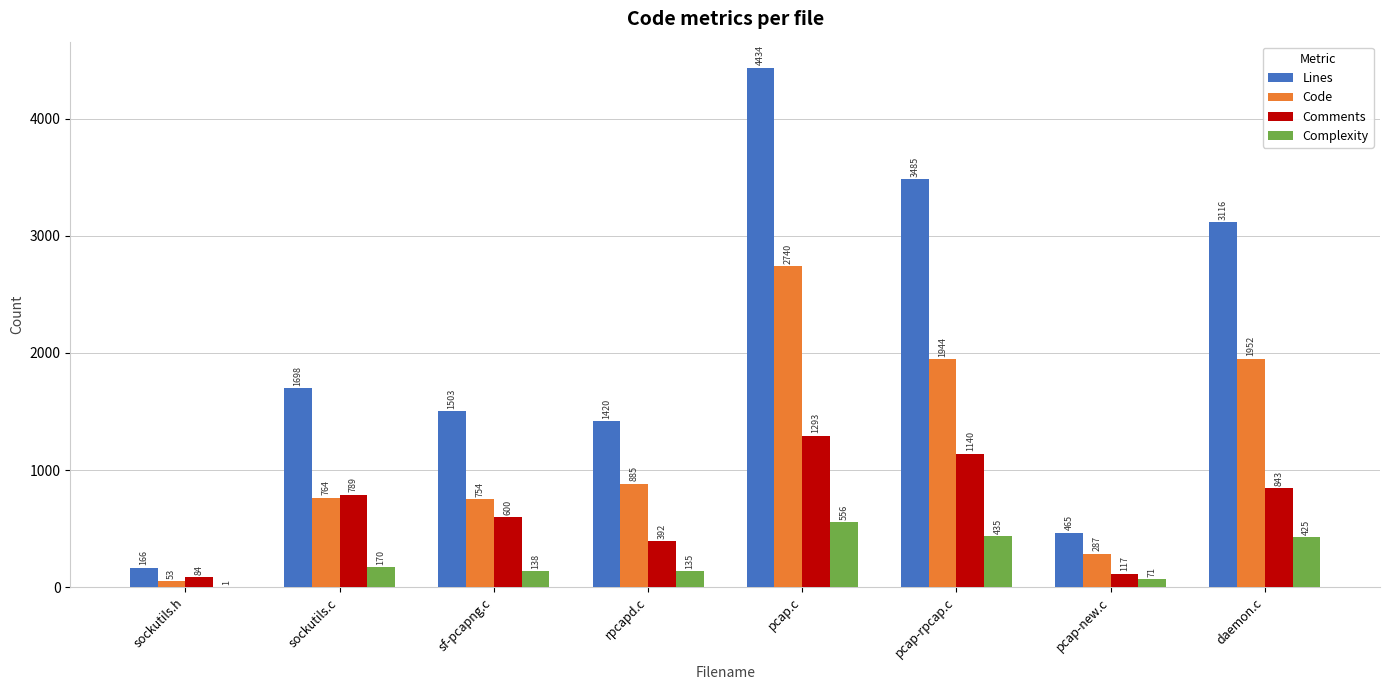

What is the sum of the Complexity values at sockutils.c and pcap-rpcap.c?

605